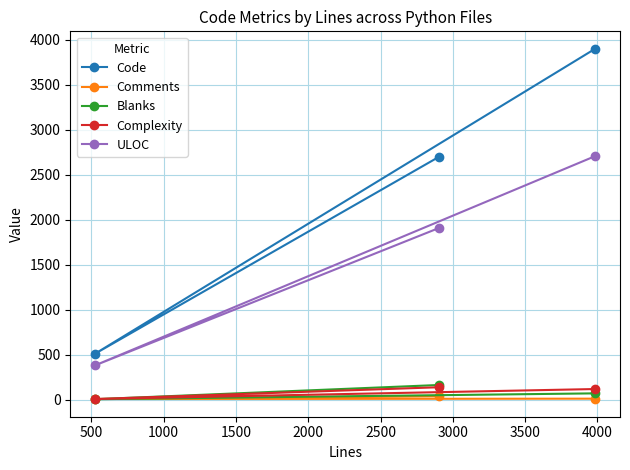

Which series has the largest range (max minus min)?

Code